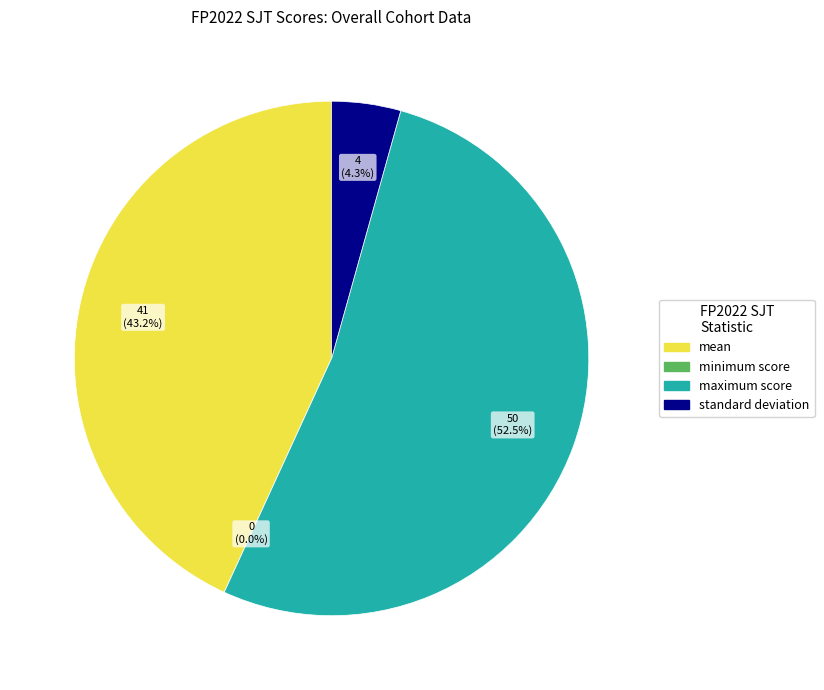

Rank the categories by value from highest to lowest.

maximum score, mean, standard deviation, minimum score